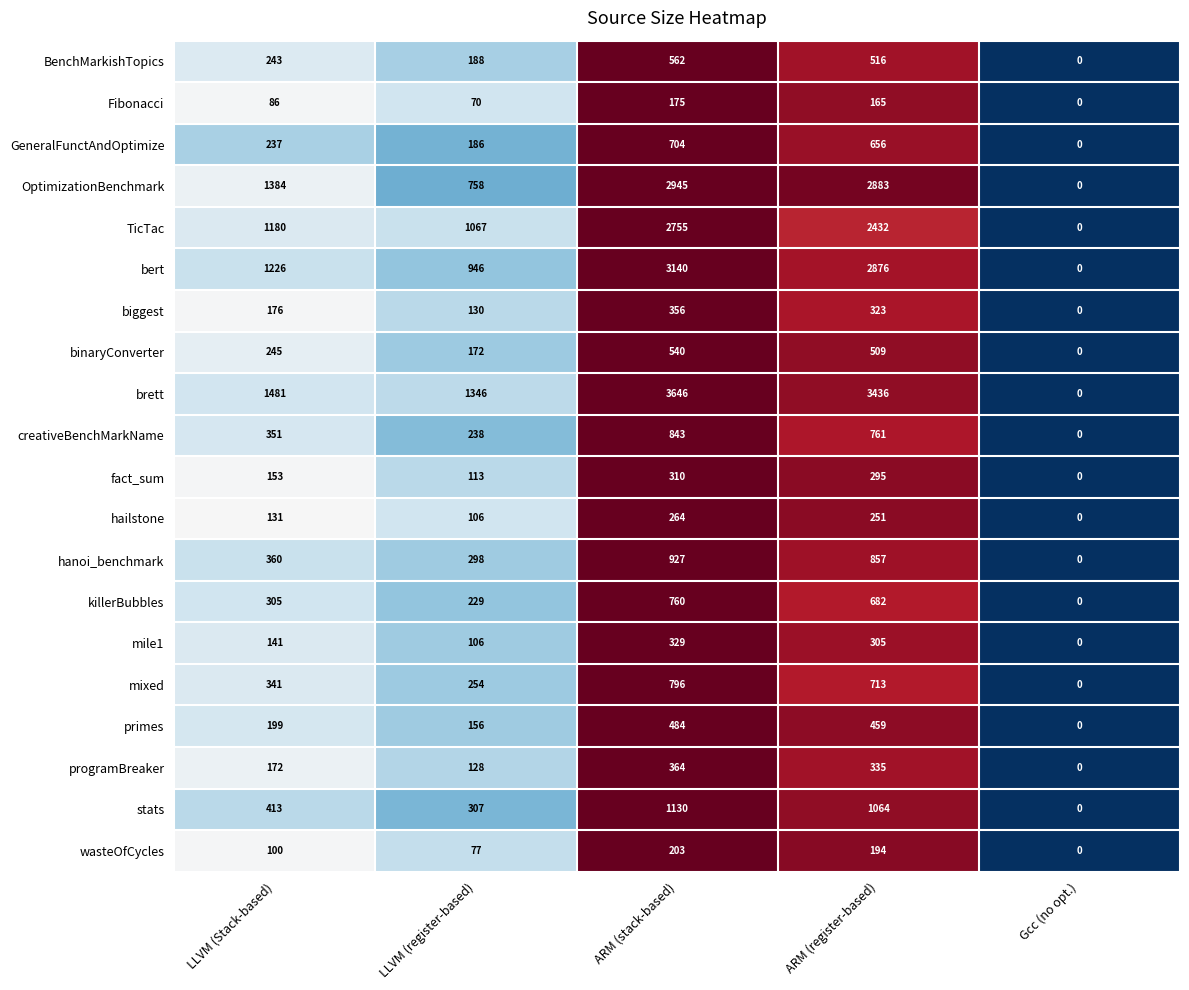

How many values in the brett series are below 1481?

2